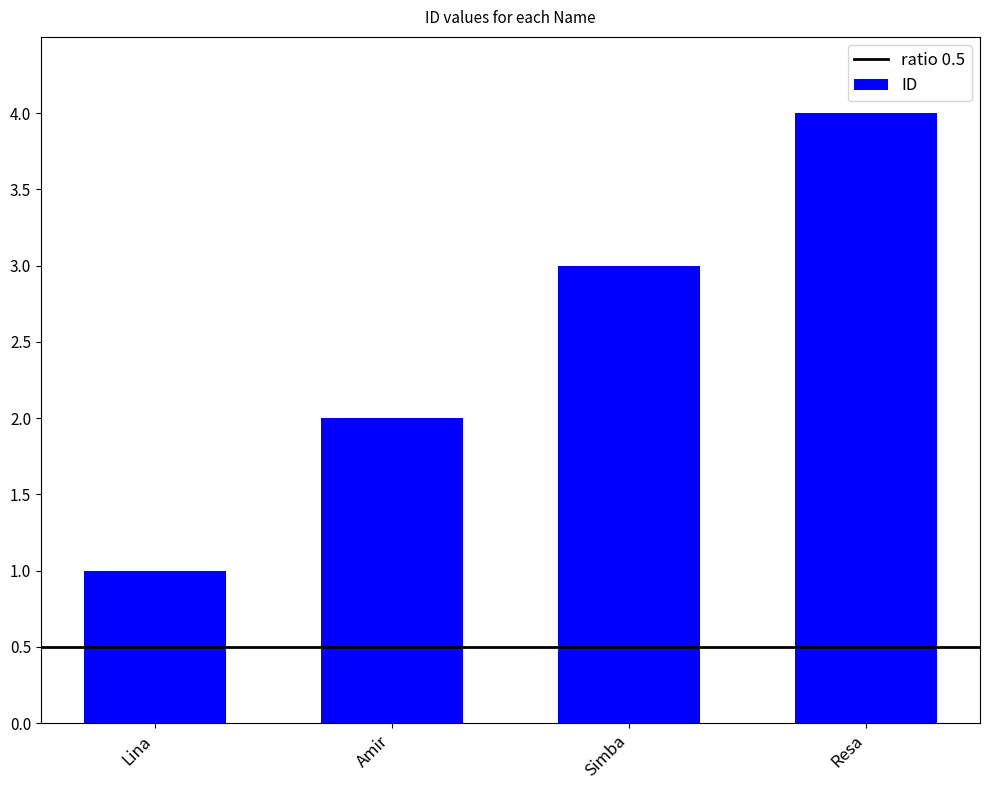

At which category does the chart reach its minimum across all series?

Lina